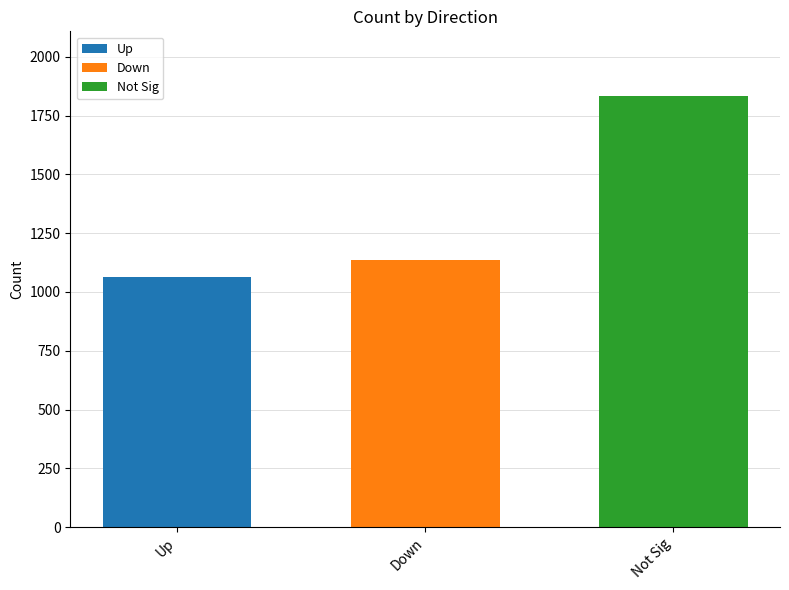

Rank the categories by Down value from lowest to highest.

Down